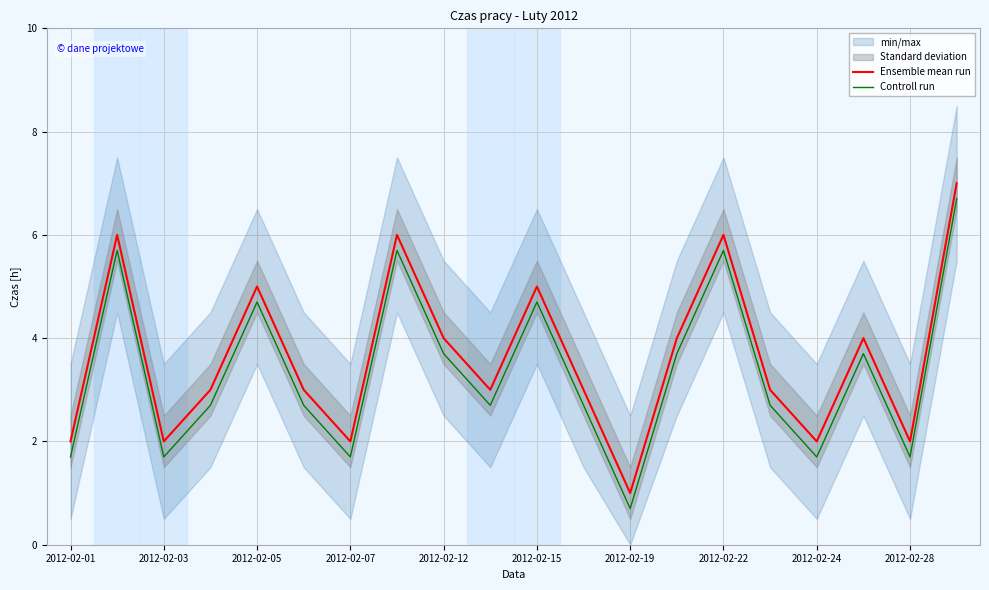

True or false: Controll run has a value of 2.7 at 11.

True